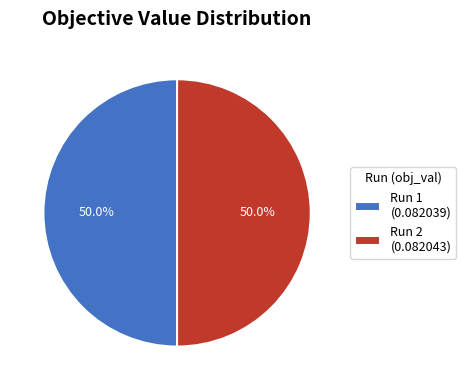

How much of the chart is everything except Run 1?

50.0%